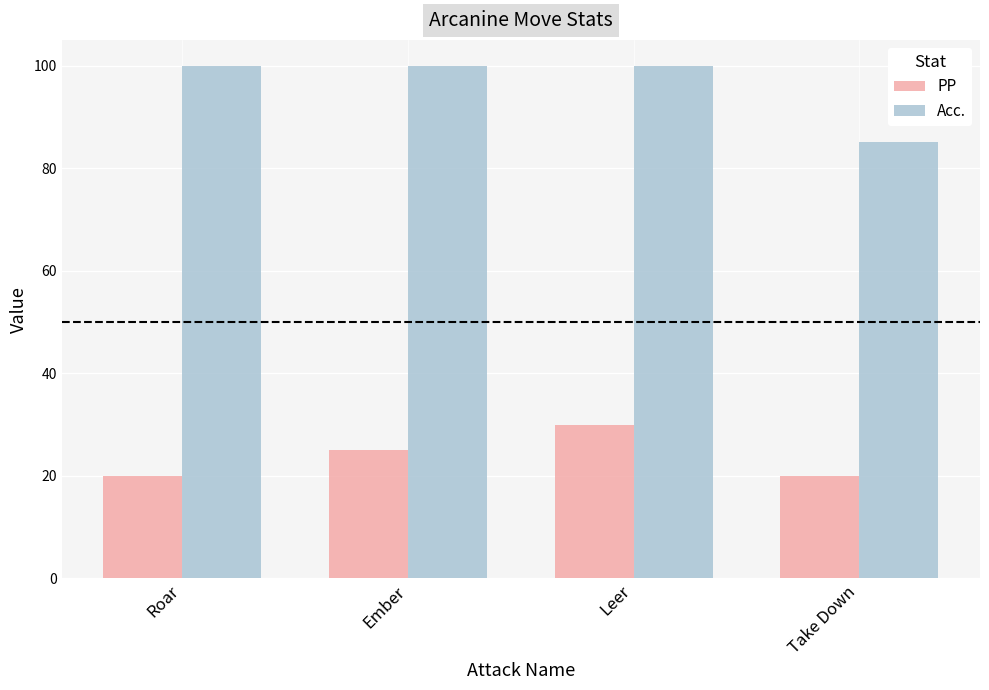

Where is PP nearest to the value 25?

Ember